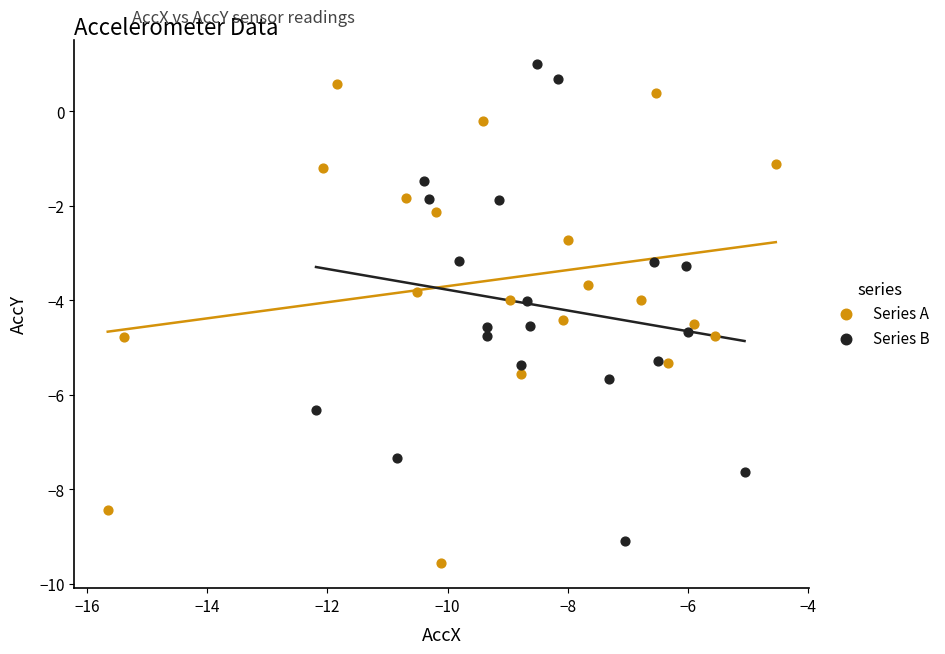

Which series reaches the minimum Y coordinate?

Series A